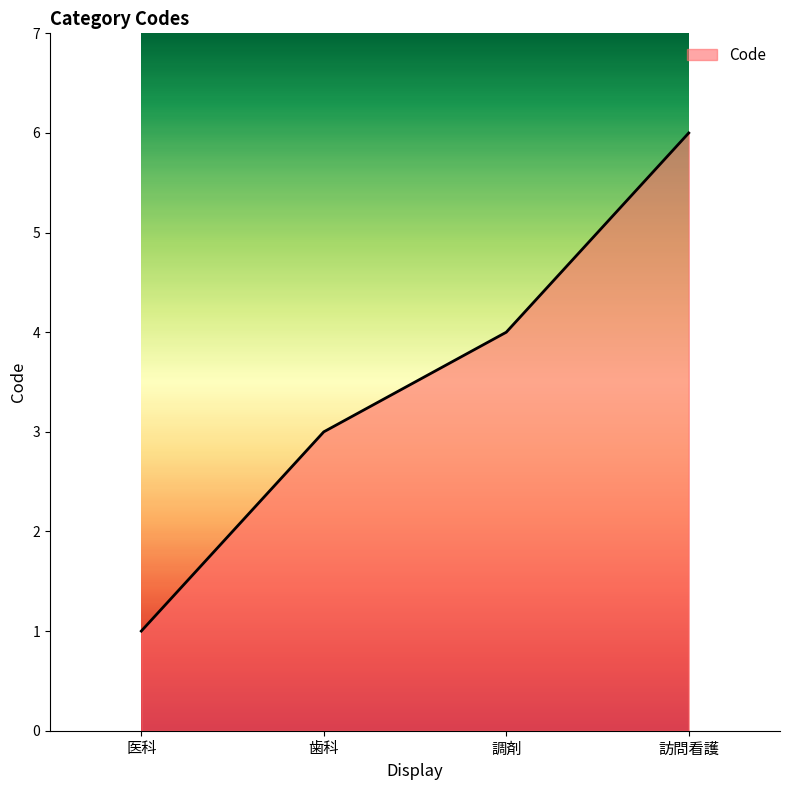

True or false: the data has more than 1 interior local peaks.

False